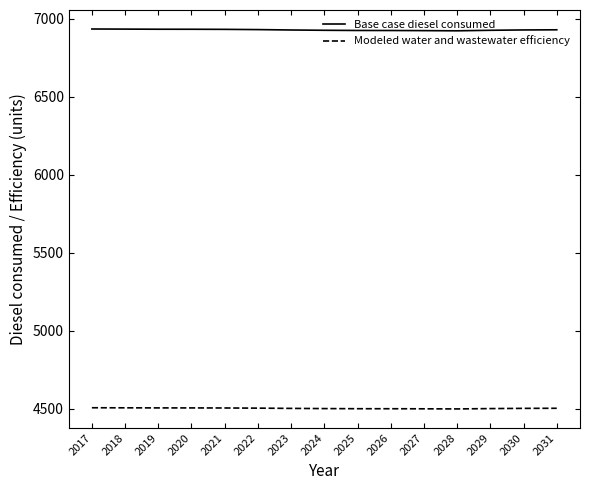

True or false: Base case diesel consumed and Modeled water and wastewater efficiency intersect in this chart.

False